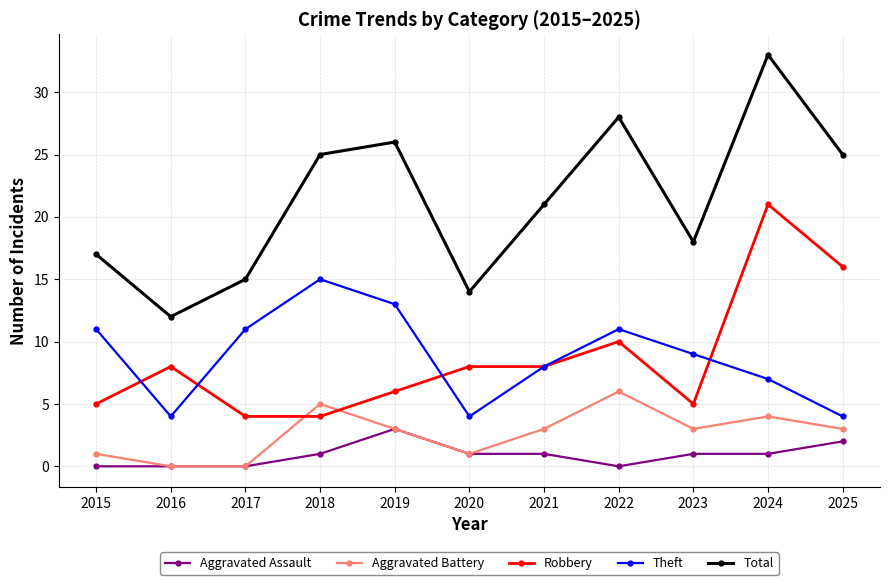

True or false: Total and Theft intersect in this chart.

False